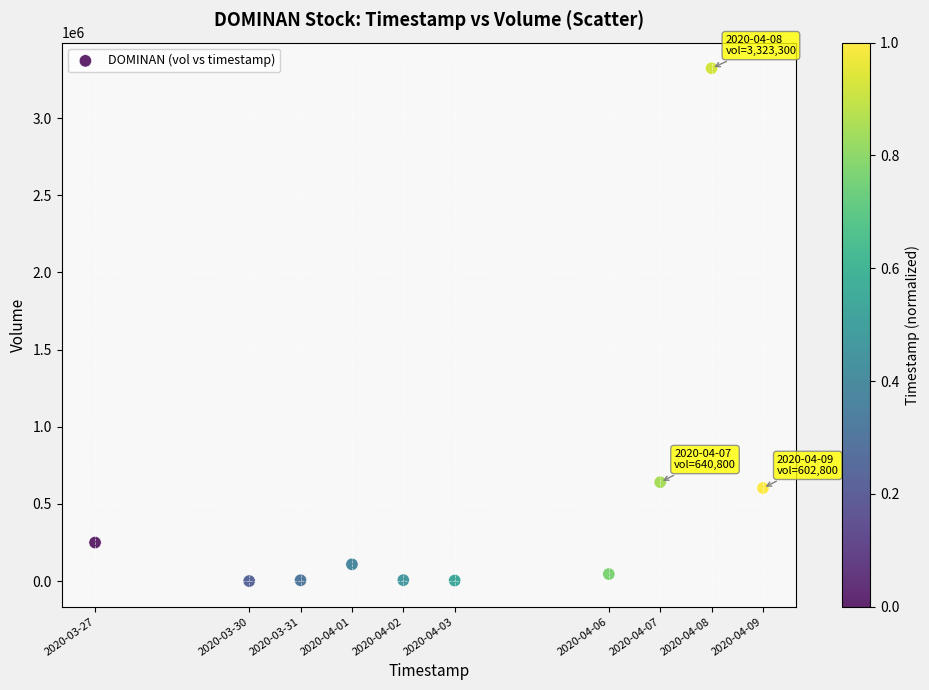

What is the range of X values (max minus min)?

1123200